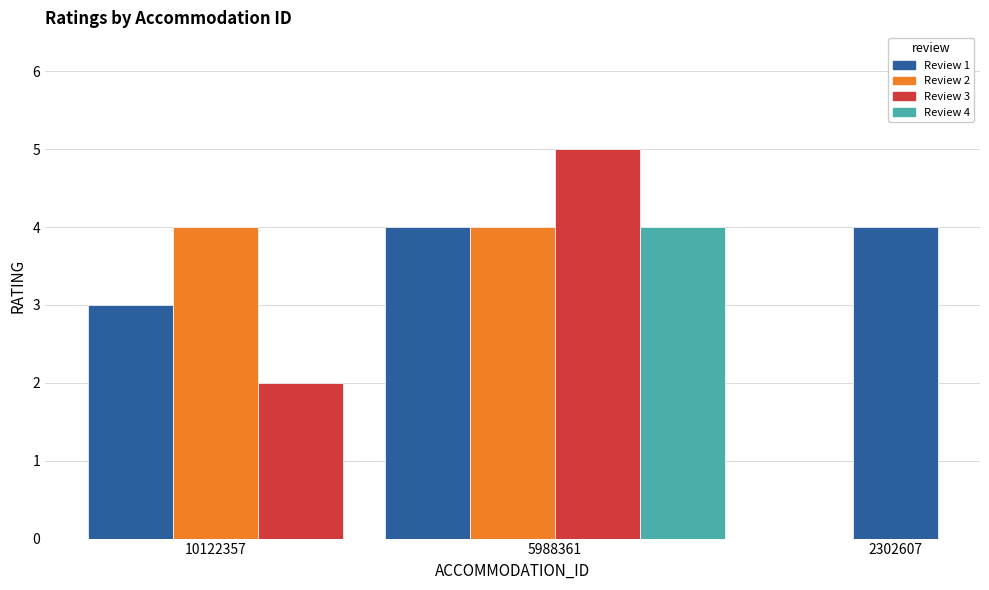

Reading left to right, extract all data points from this chart.

3	4	2	4	4	5	4	4